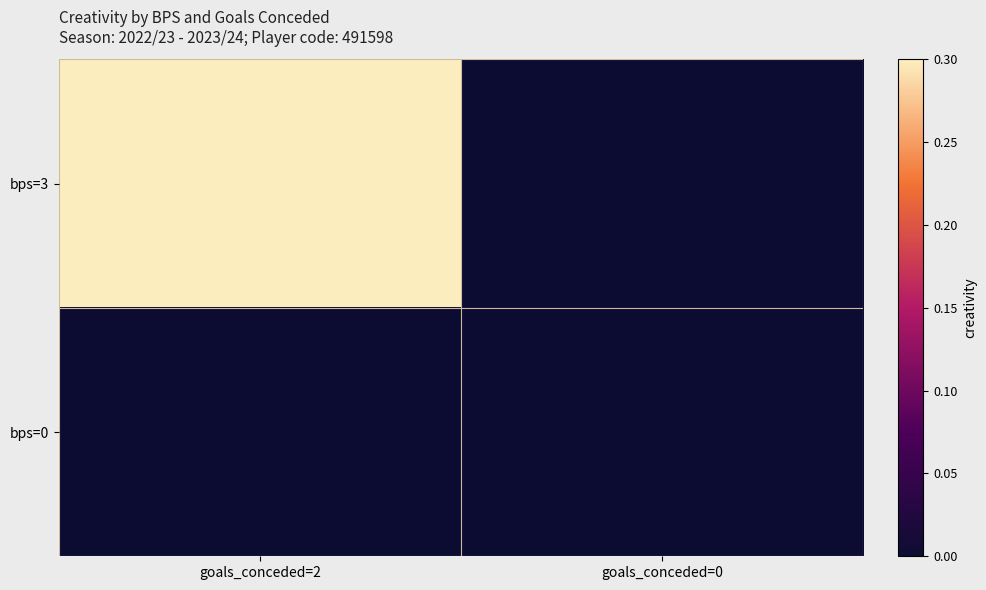

Reading right to left, what are all the values shown in this chart?

bps=3: goals_conceded=0=0.0	goals_conceded=2=0.3
bps=0: goals_conceded=0=0.0	goals_conceded=2=0.0